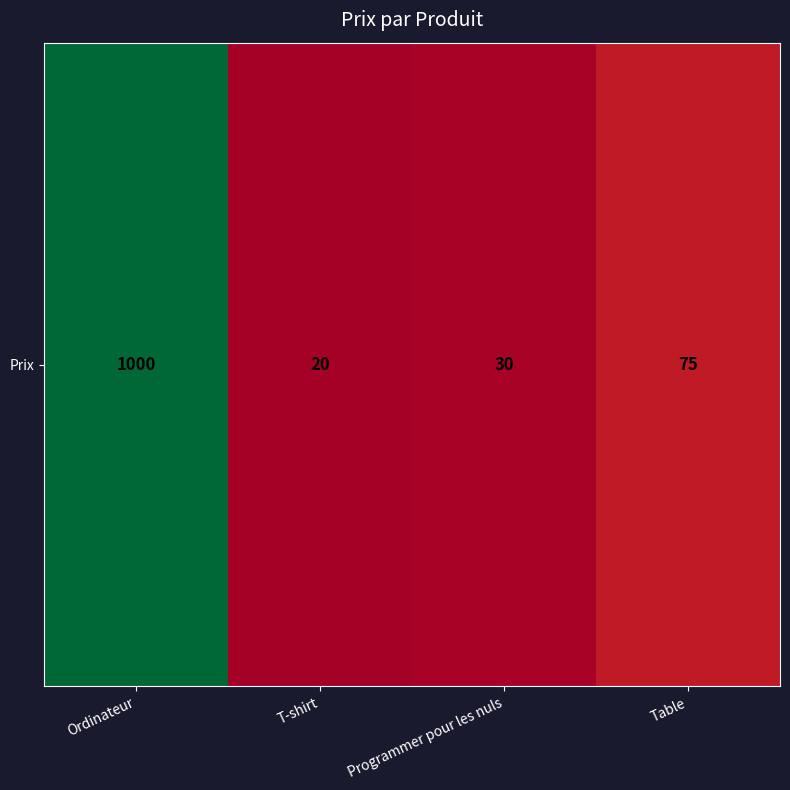

How many distinct data groups are displayed?

1